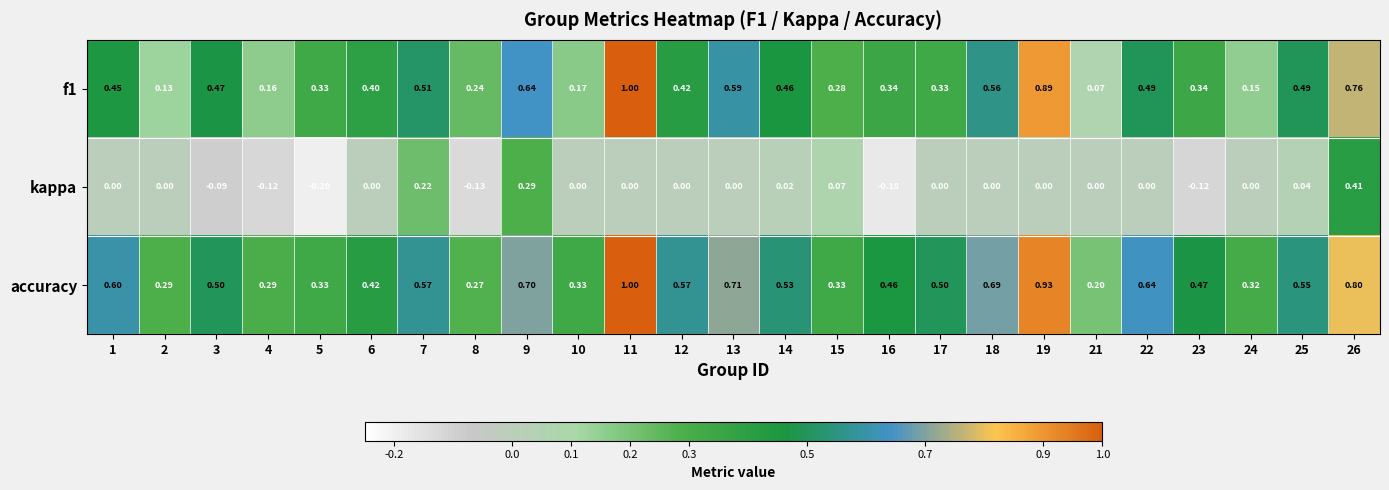

Is the value of kappa at 25 greater than the value of accuracy at 24?

No